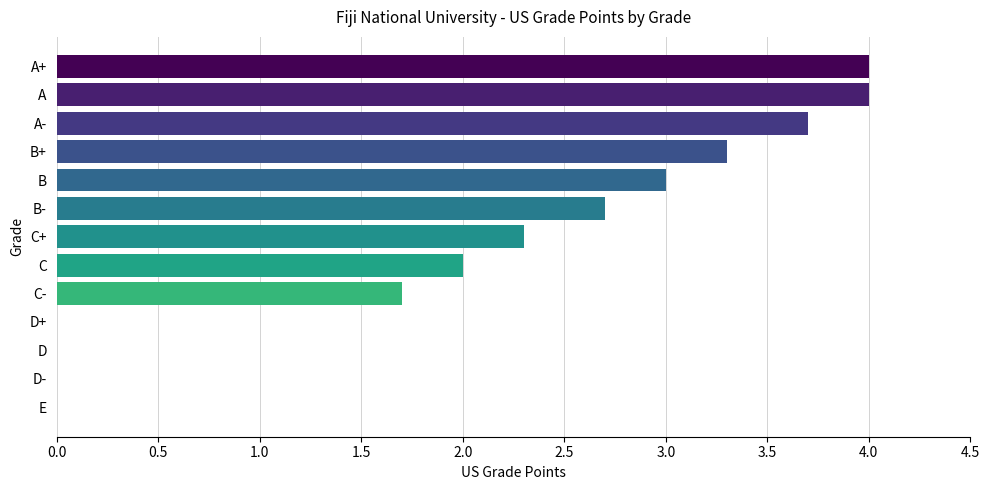

The chart shows a value of 1.7 at C-. True or false?

True